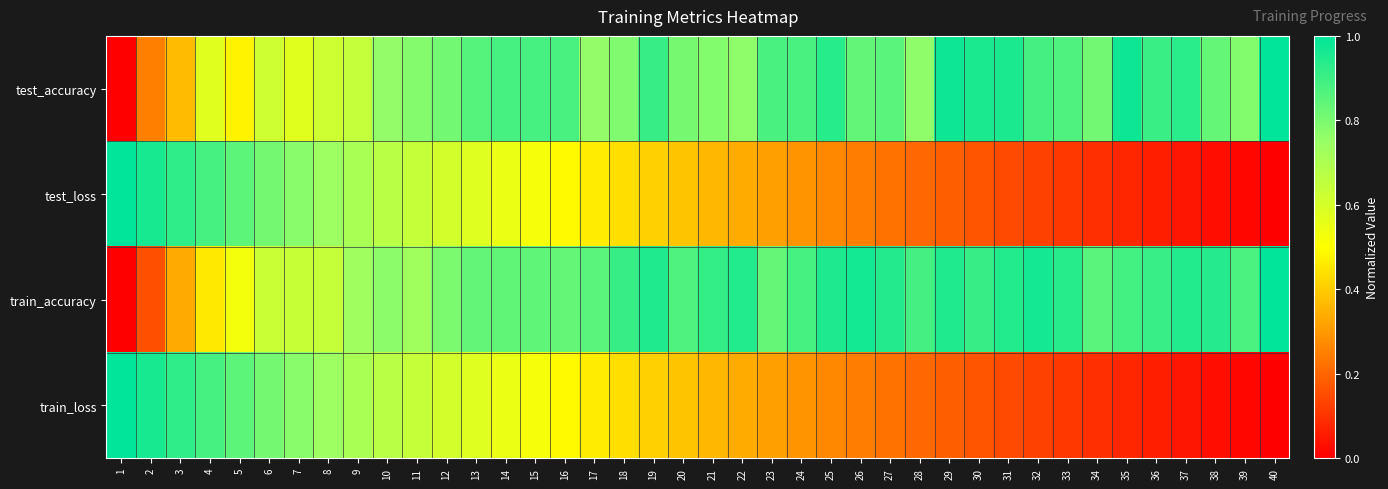

Reading left to right, list all the values displayed in this chart.

test_accuracy: 1=0.0	2=0.3	3=0.4	4=0.6	5=0.5	6=0.6	7=0.6	8=0.6	9=0.6	10=0.8	11=0.8	12=0.8	13=0.9	14=0.9	15=0.9	16=0.9	17=0.8	18=0.8	19=0.9	20=0.8	21=0.8	22=0.8	23=0.9	24=0.9	25=0.9	26=0.8	27=0.9	28=0.8	29=1.0	30=1.0	31=1.0	32=0.9	33=0.9	34=0.8	35=1.0	36=0.9	37=0.9	38=0.8	39=0.8	40=1.0
test_loss: 1=1.0	2=1.0	3=0.9	4=0.9	5=0.8	6=0.8	7=0.8	8=0.7	9=0.7	10=0.7	11=0.6	12=0.6	13=0.6	14=0.5	15=0.5	16=0.5	17=0.5	18=0.4	19=0.4	20=0.4	21=0.4	22=0.3	23=0.3	24=0.3	25=0.3	26=0.2	27=0.2	28=0.2	29=0.2	30=0.2	31=0.1	32=0.1	33=0.1	34=0.1	35=0.1	36=0.1	37=0.0	38=0.0	39=0.0	40=0.0
train_accuracy: 1=0.0	2=0.2	3=0.3	4=0.5	5=0.5	6=0.6	7=0.6	8=0.6	9=0.7	10=0.8	11=0.7	12=0.8	13=0.8	14=0.8	15=0.8	16=0.8	17=0.9	18=0.9	19=0.9	20=0.9	21=0.9	22=0.9	23=0.8	24=0.9	25=1.0	26=1.0	27=0.9	28=0.9	29=0.9	30=0.9	31=0.9	32=1.0	33=0.9	34=0.9	35=0.9	36=0.9	37=0.9	38=0.9	39=0.9	40=1.0
train_loss: 1=1.0	2=1.0	3=0.9	4=0.9	5=0.8	6=0.8	7=0.8	8=0.7	9=0.7	10=0.7	11=0.6	12=0.6	13=0.6	14=0.5	15=0.5	16=0.5	17=0.5	18=0.4	19=0.4	20=0.4	21=0.4	22=0.3	23=0.3	24=0.3	25=0.3	26=0.2	27=0.2	28=0.2	29=0.2	30=0.2	31=0.1	32=0.1	33=0.1	34=0.1	35=0.1	36=0.1	37=0.0	38=0.0	39=0.0	40=0.0